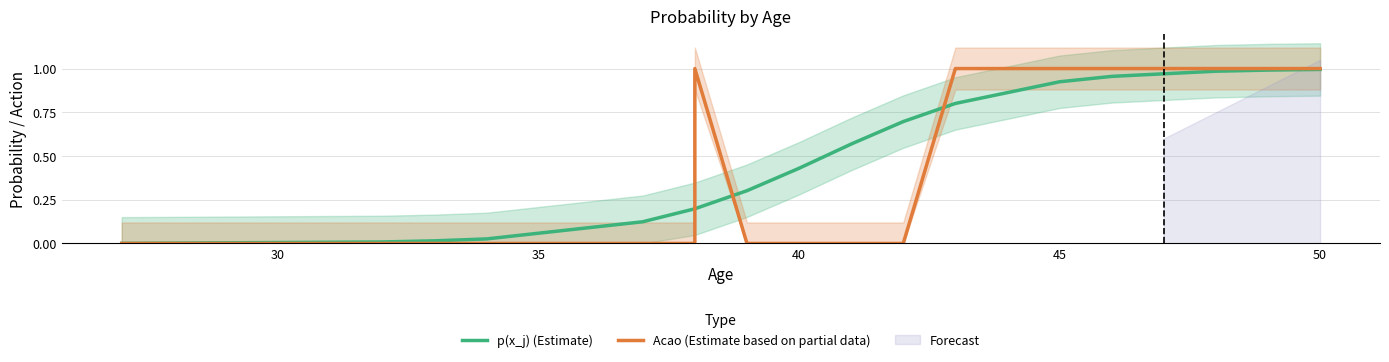

True or false: p(x_j) (Estimate) has more than 1 points higher than both neighbors.

False